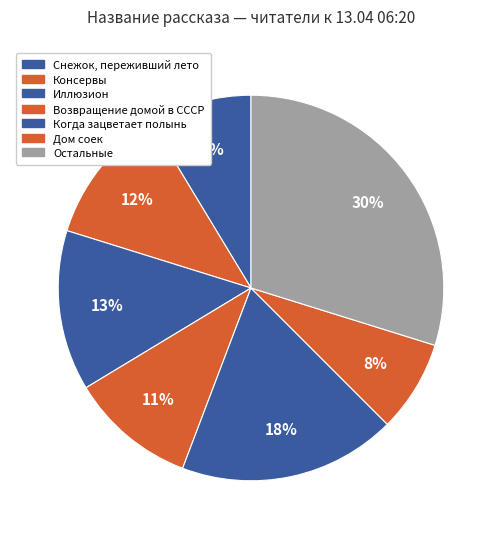

To the nearest percent, what is the combined percentage of Снежок, переживший лето and Дом соек?

16%